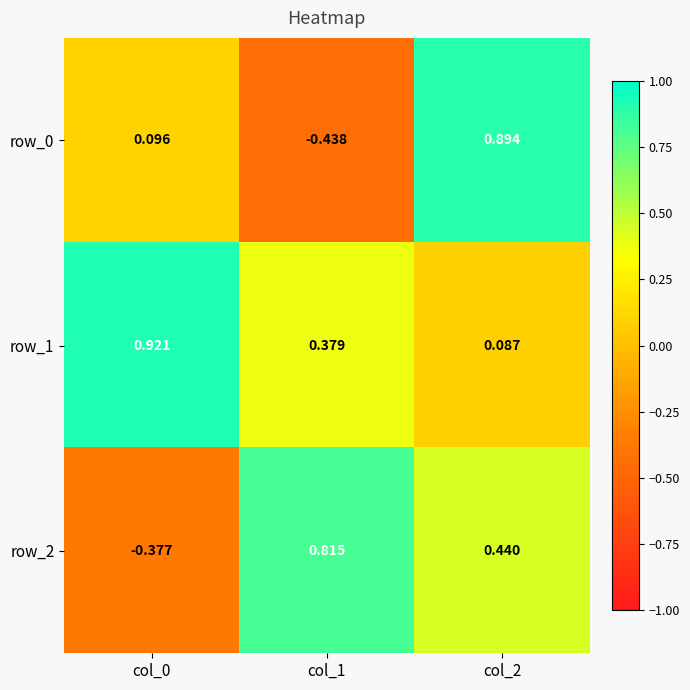

Is the value of row_0 at col_1 greater than the value of row_1 at col_0?

No